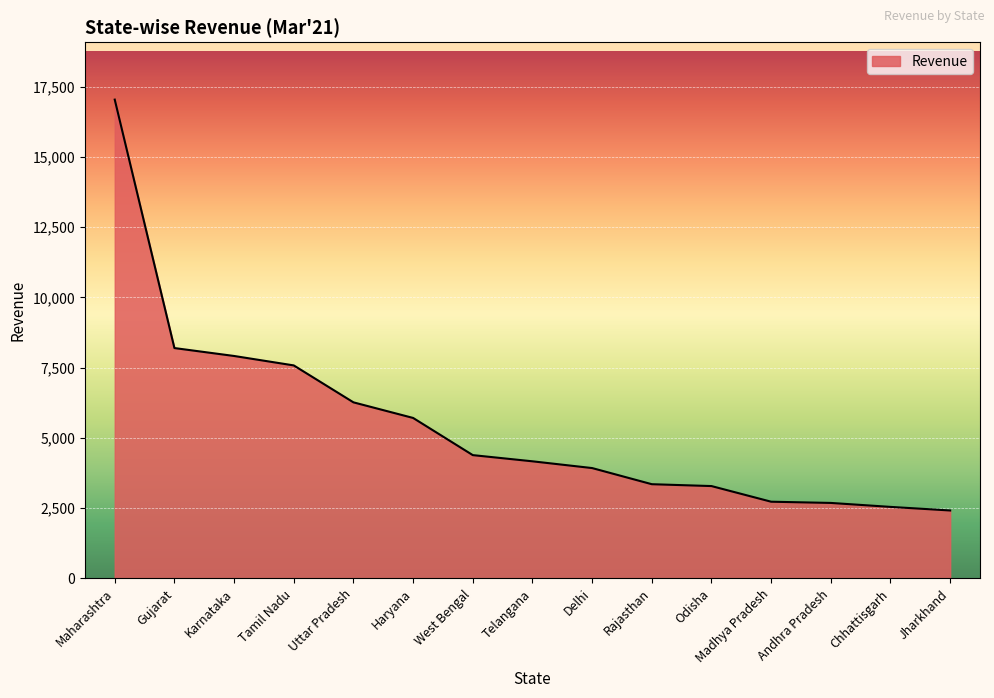

What is the difference between the values at Chhattisgarh and Haryana?

3165.5